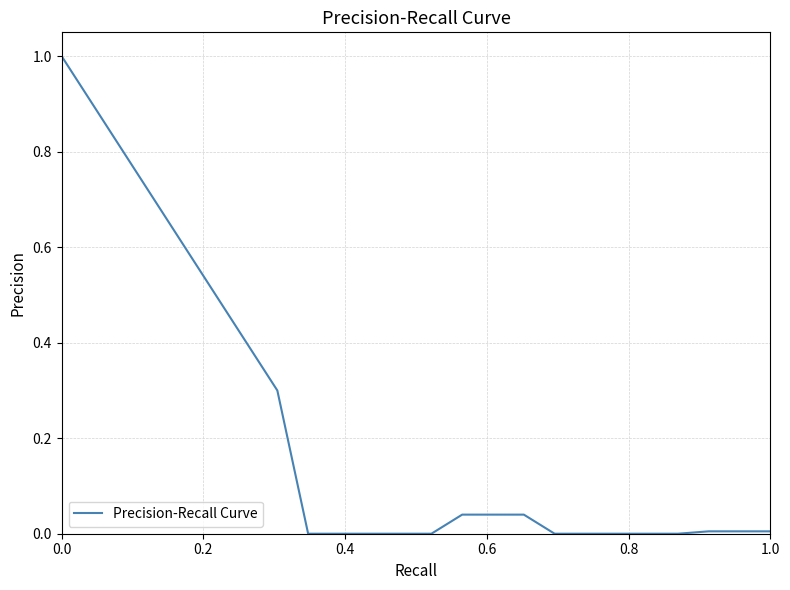

What is the difference between the maximum and minimum values?

1.0